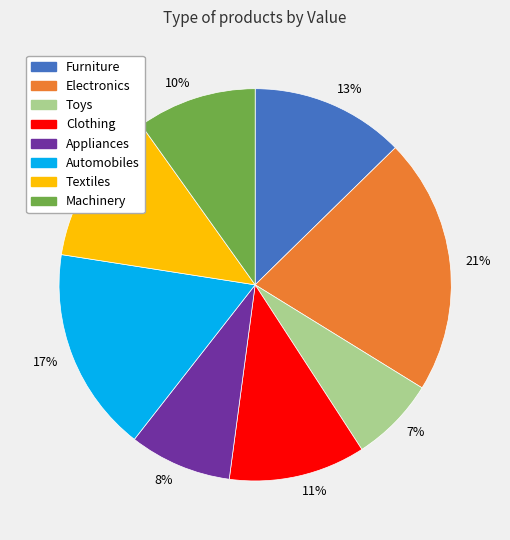

Do Automobiles and Clothing together represent more than half of the pie?

No